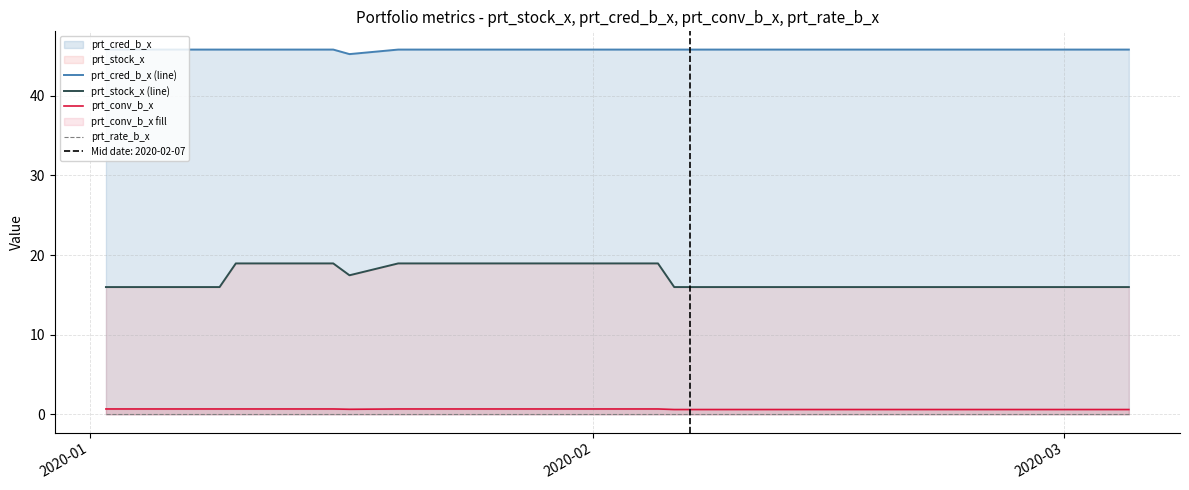

True or false: prt_stock_x (line) and prt_conv_b_x intersect in this chart.

False